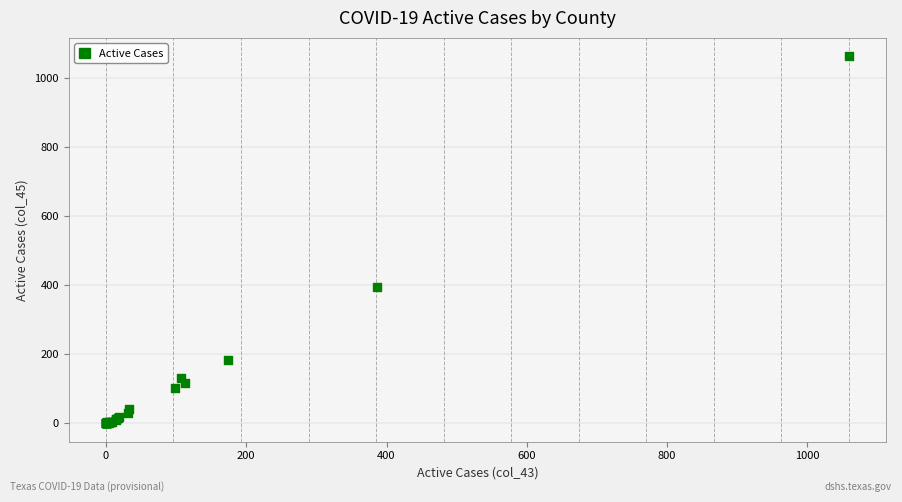

What Y value in the scatter plot is closest to 531?

394